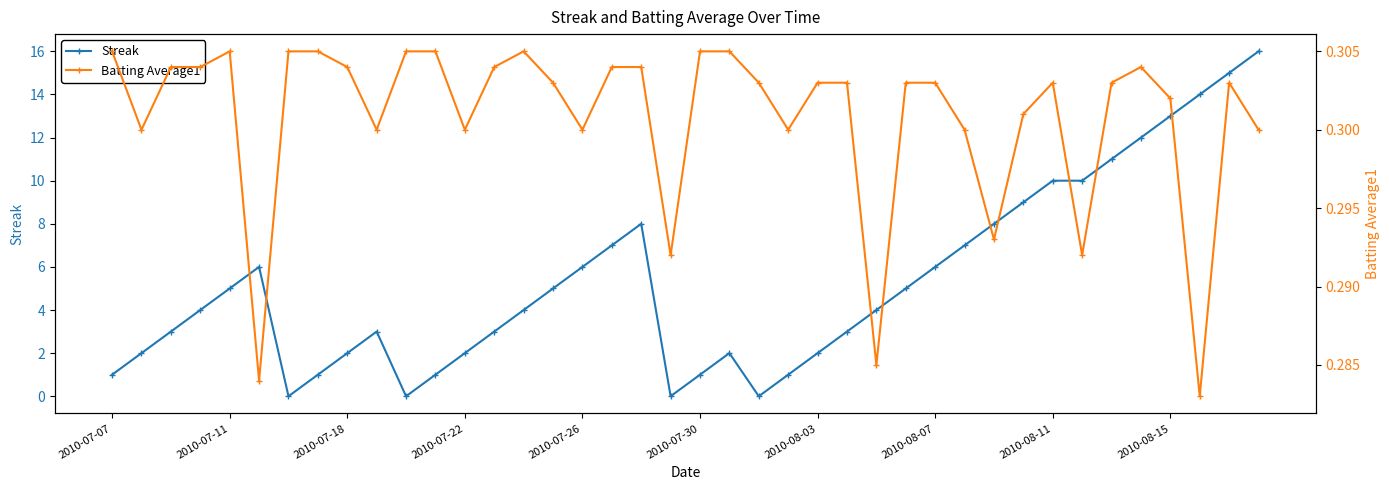

What is the difference between the maximum and minimum values in the Streak series?

16